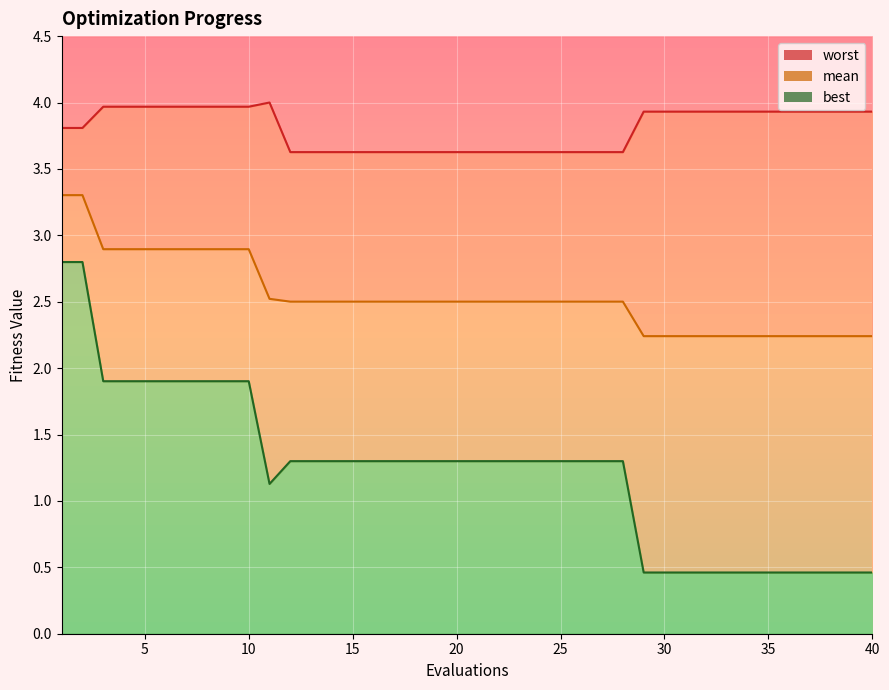

How many categories are shown in the chart?

40